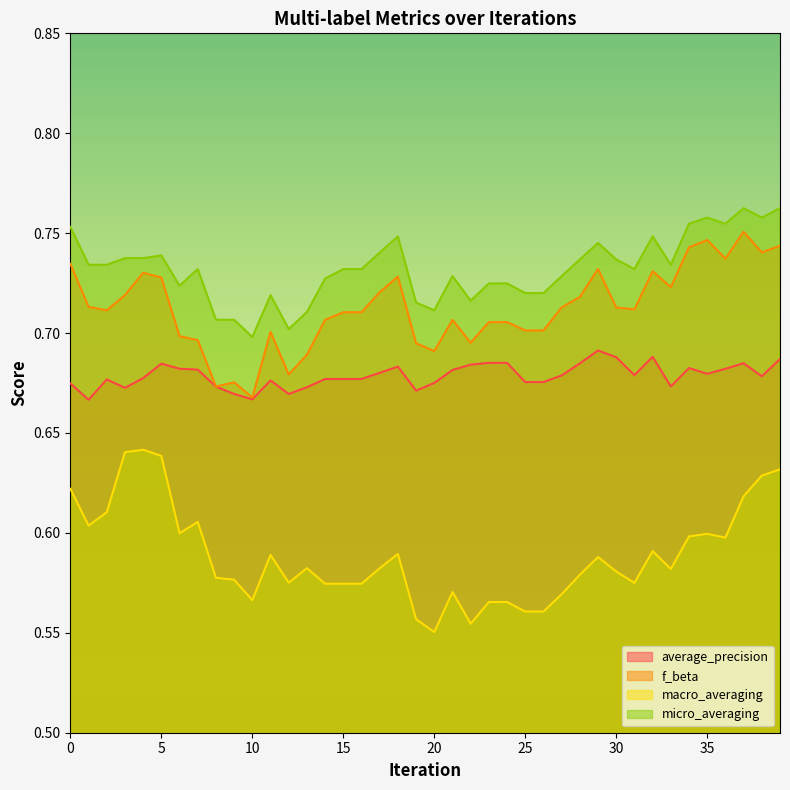

Does the chart display data point markers on the line(s)?

No